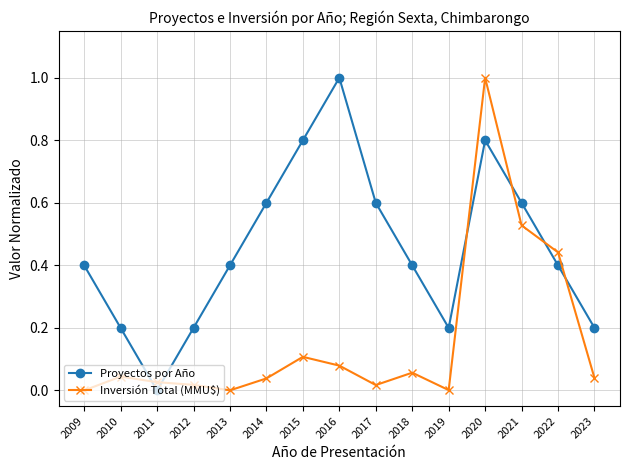

What is the value of the Proyectos por Año point at the 13th from the left?

0.6